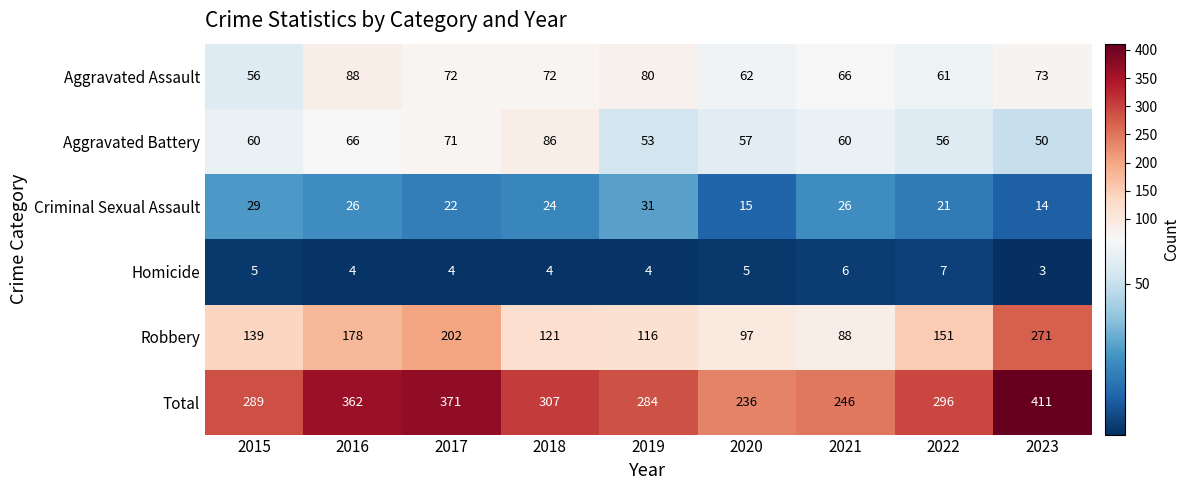

At which category is the sum across all series the highest?

2023